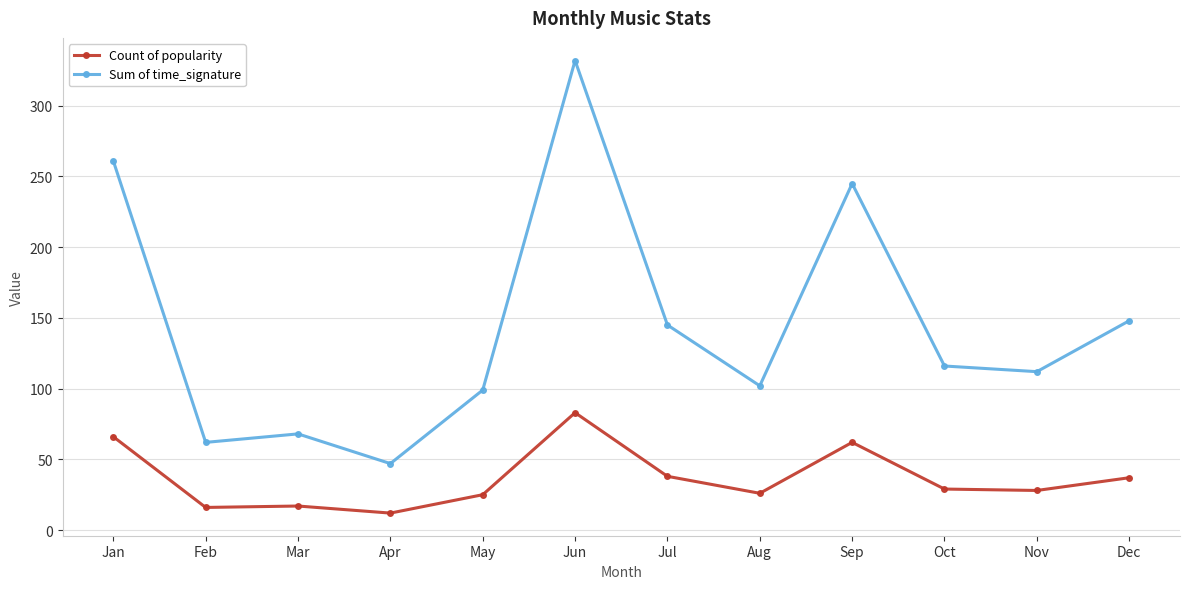

How many interior local peaks does the Sum of time_signature series have?

3